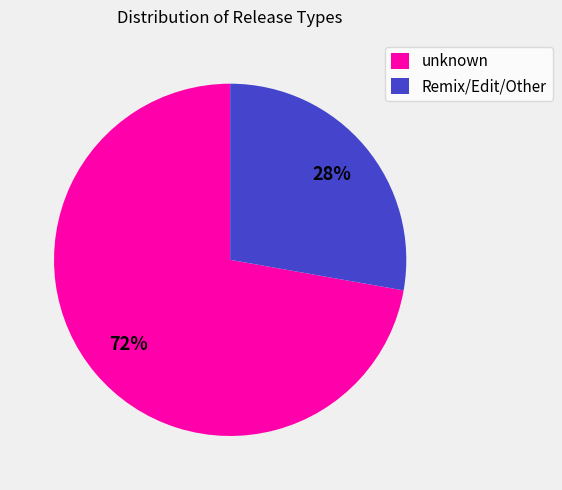

To the nearest percent, what is the difference between the Remix/Edit/Other and unknown slice percentages?

44%